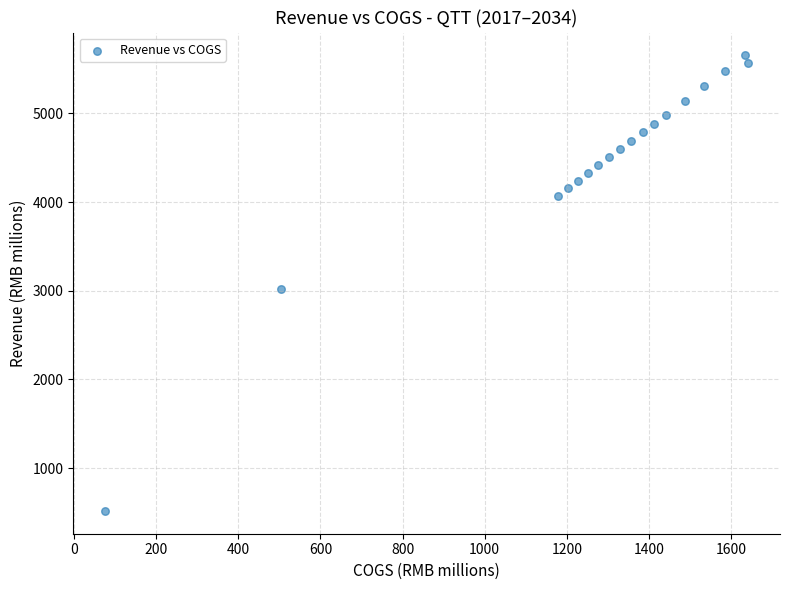

What is the range of X values (max minus min)?

1564.2